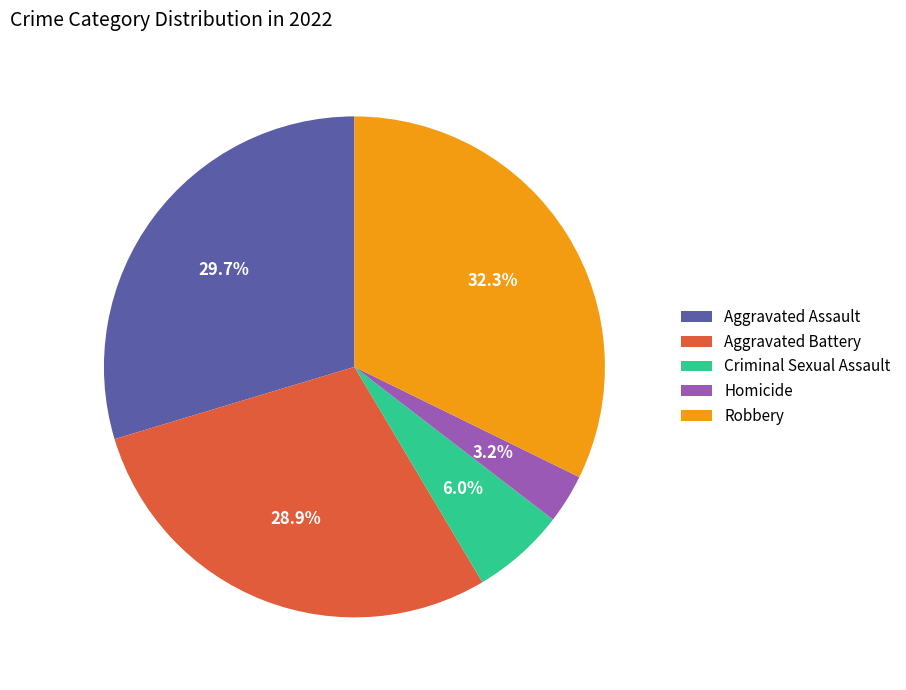

What is the ratio of the value at Aggravated Battery to the value at Robbery?

0.9